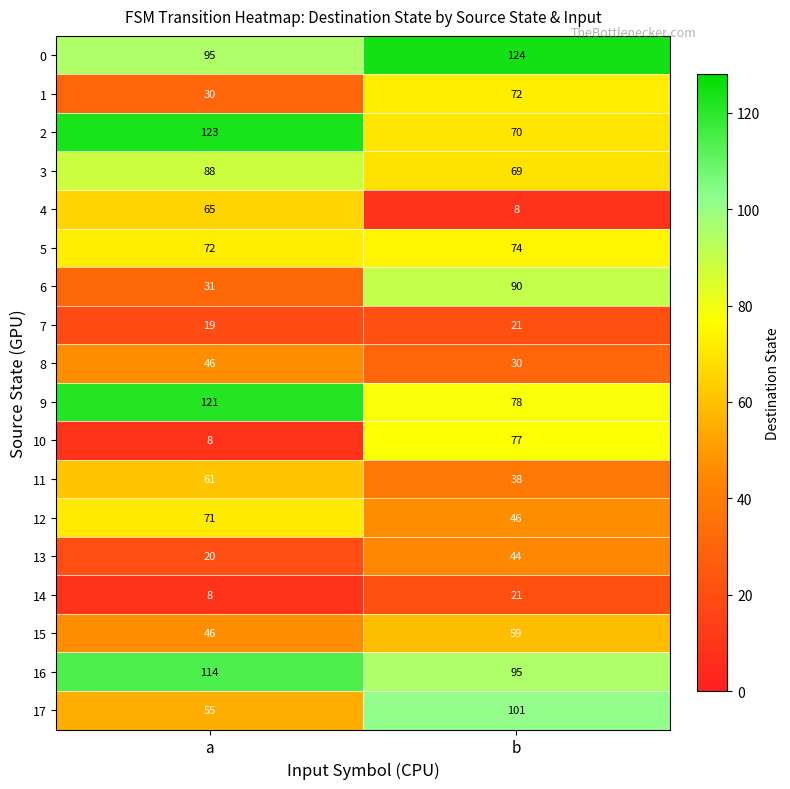

What is the sum of all 9 values?

199